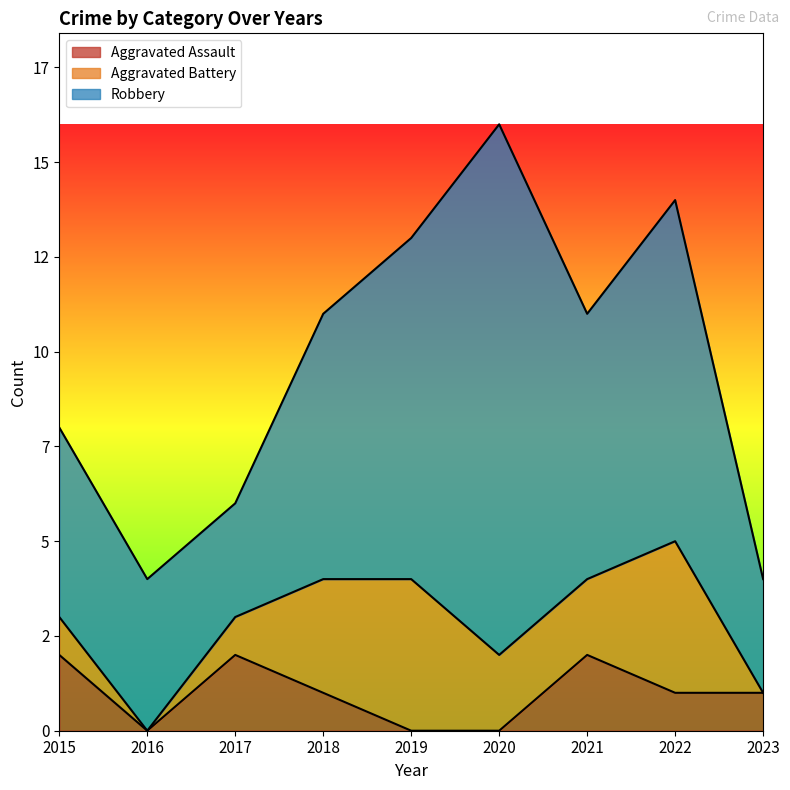

How many Aggravated Assault values are between 0 and 2?

9